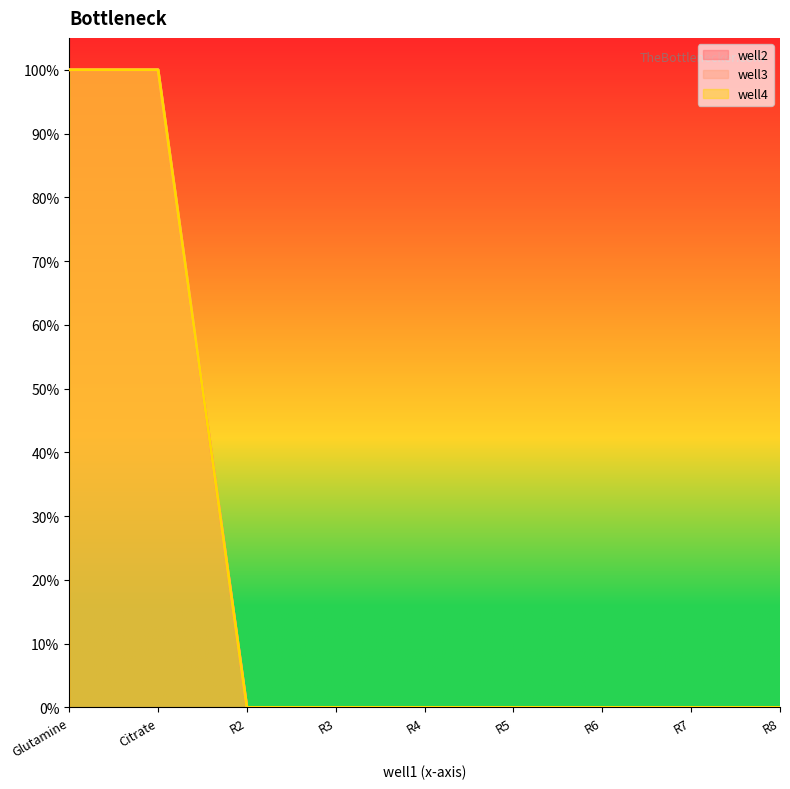

What position from the right is Citrate?

8